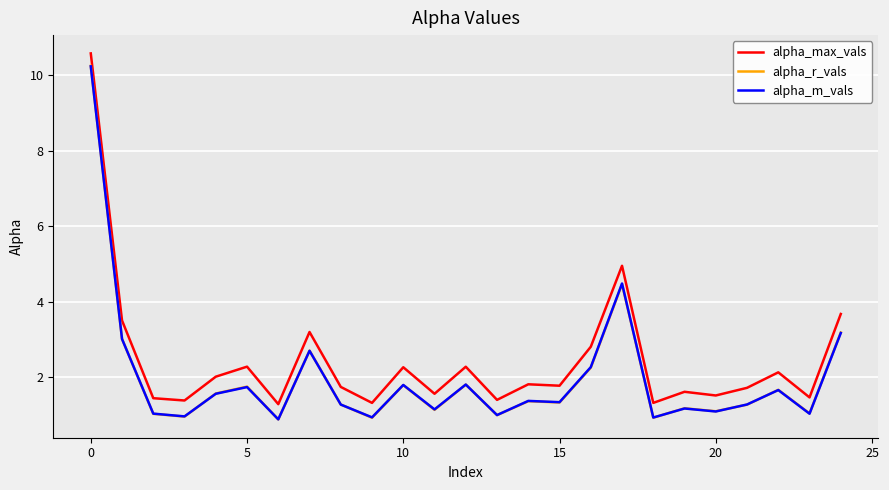

What are all the series names shown in the legend?

alpha_max_vals, alpha_r_vals, alpha_m_vals